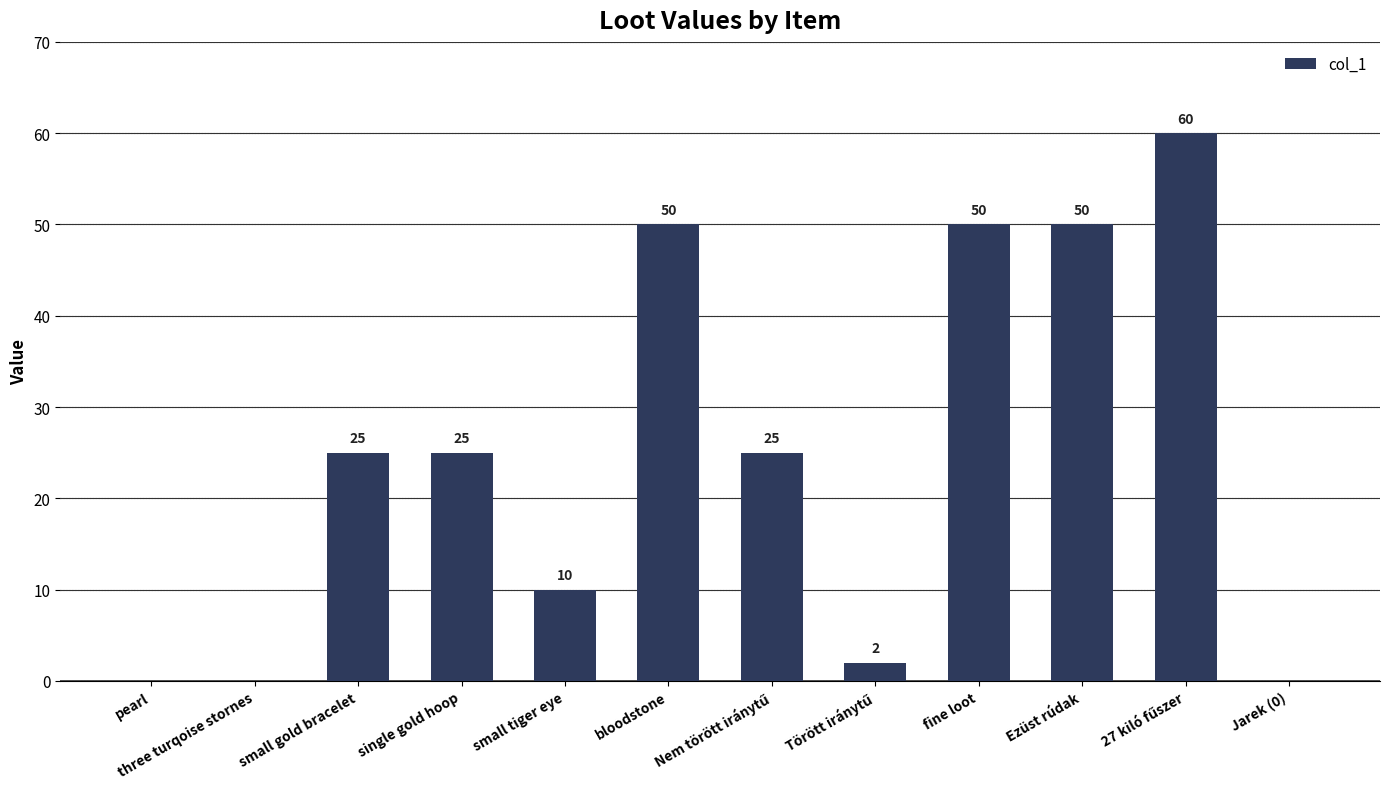

Which has a higher value, Ezüst rúdak or pearl?

Ezüst rúdak